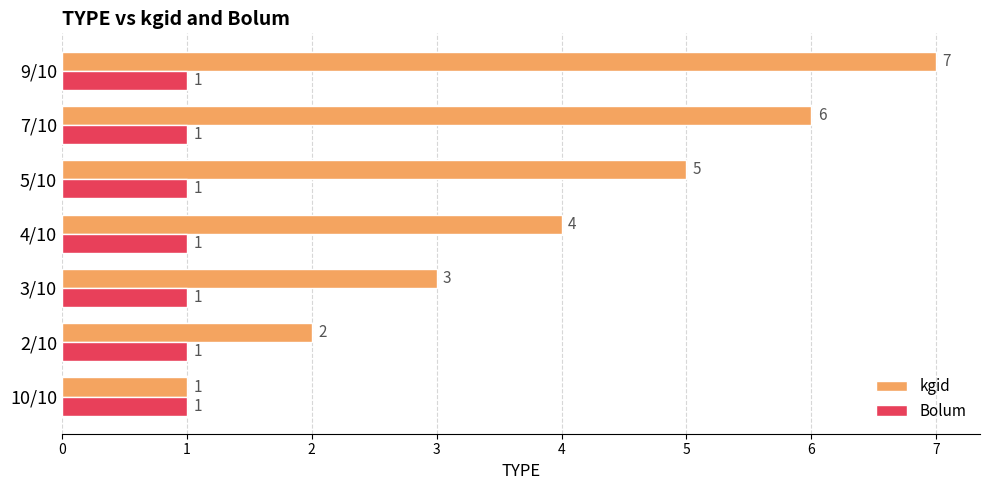

What is the maximum value shown in the chart?

7